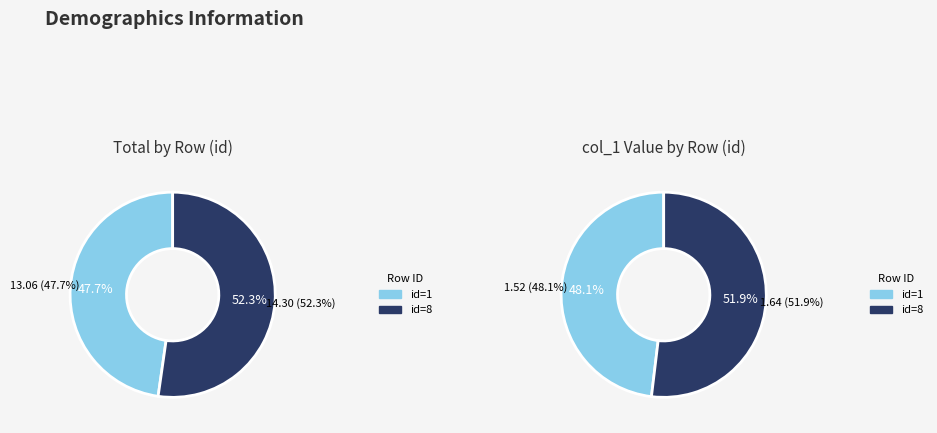

Does col_7 account for over 50% of the chart?

No